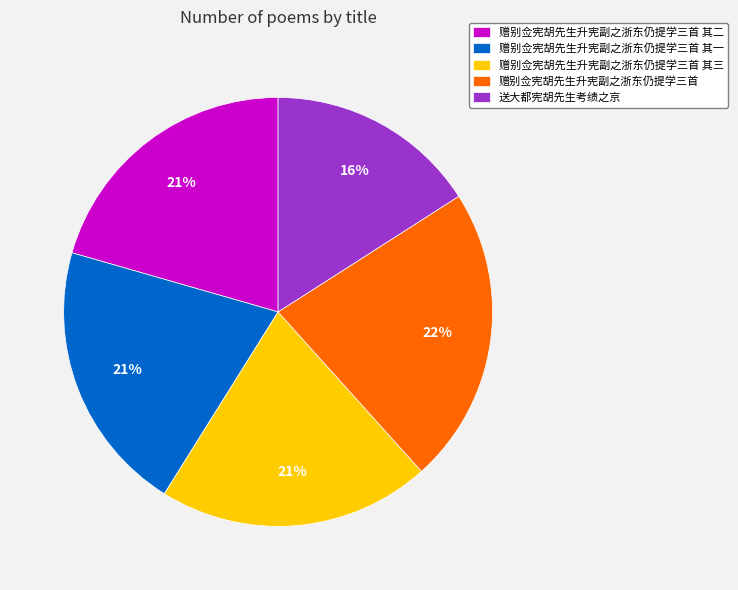

The 送大都宪胡先生考绩之京 slice represents 31% of the pie. True or false?

False